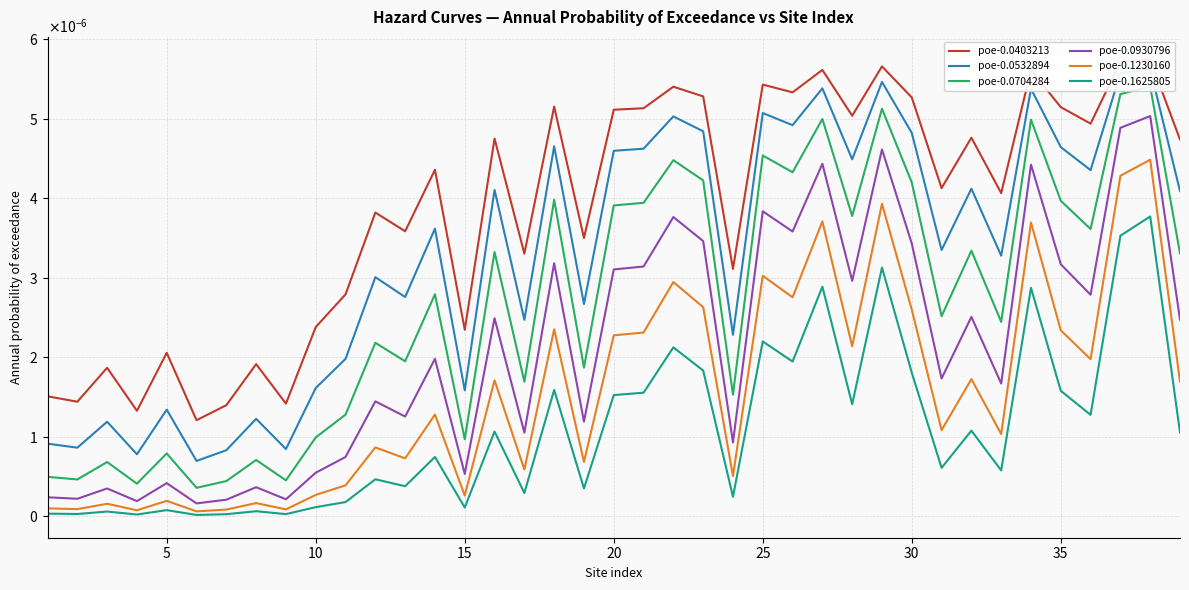

How many interior local peaks does the poe-0.0704284 series have?

14